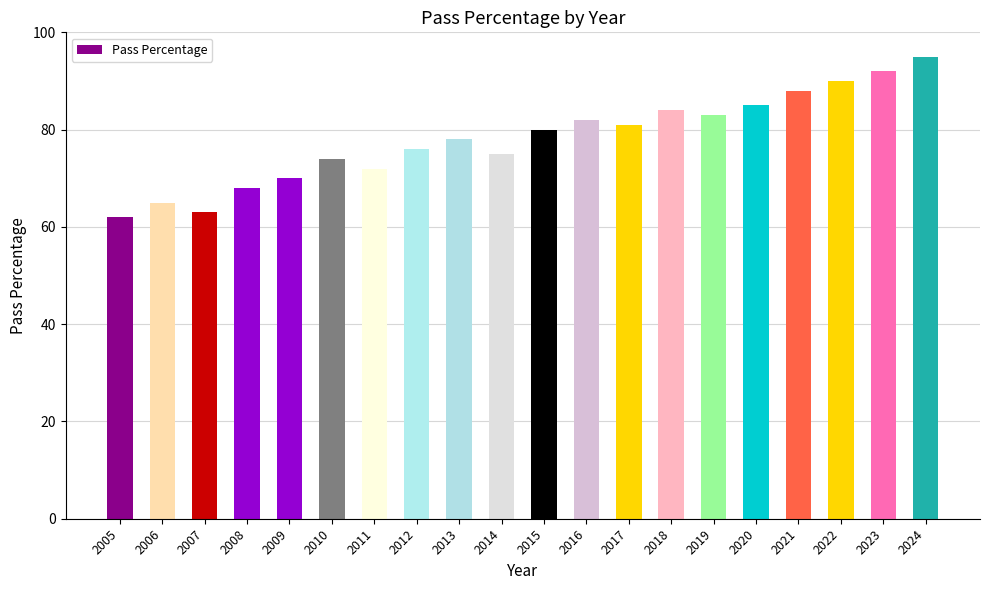

List the labels in order of value, largest first.

2024, 2023, 2022, 2021, 2020, 2018, 2019, 2016, 2017, 2015, 2013, 2012, 2014, 2010, 2011, 2009, 2008, 2006, 2007, 2005